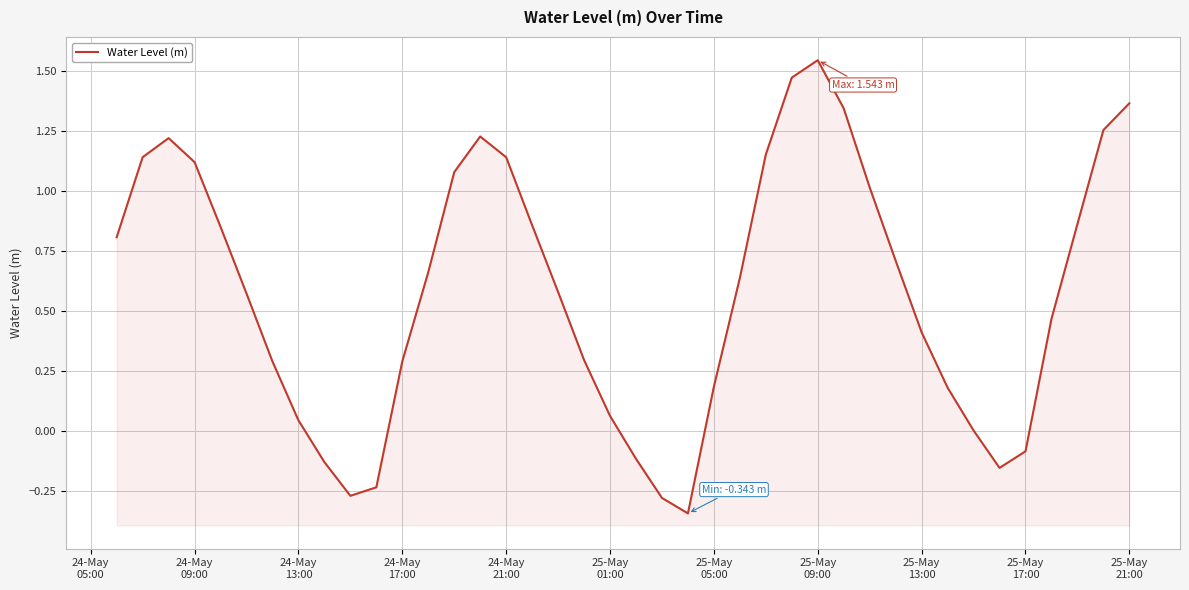

How many lines are shown in the chart?

1